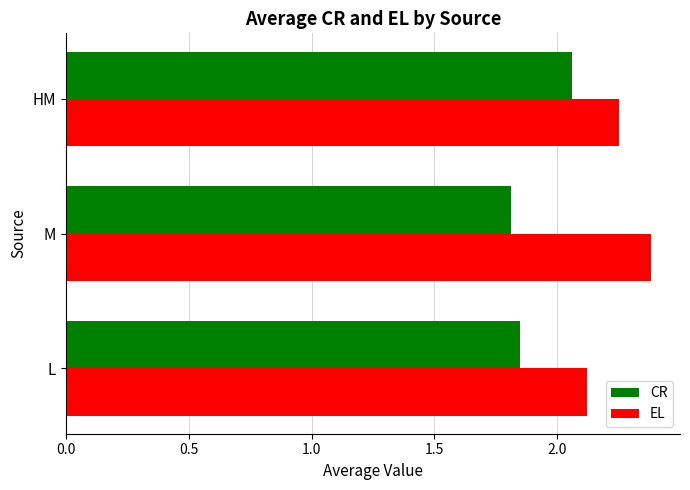

Between L and M, which series saw the biggest shift?

EL